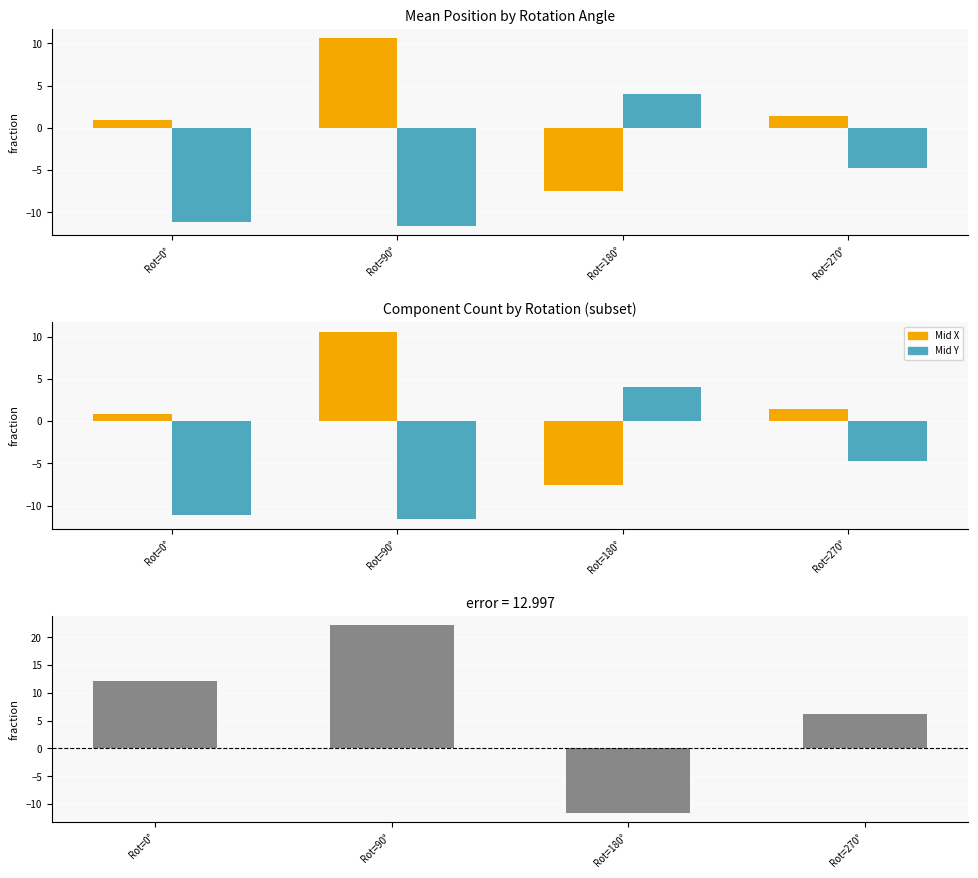

What is the difference between the Mid Y values at Rot=270° and Rot=90°?

6.9